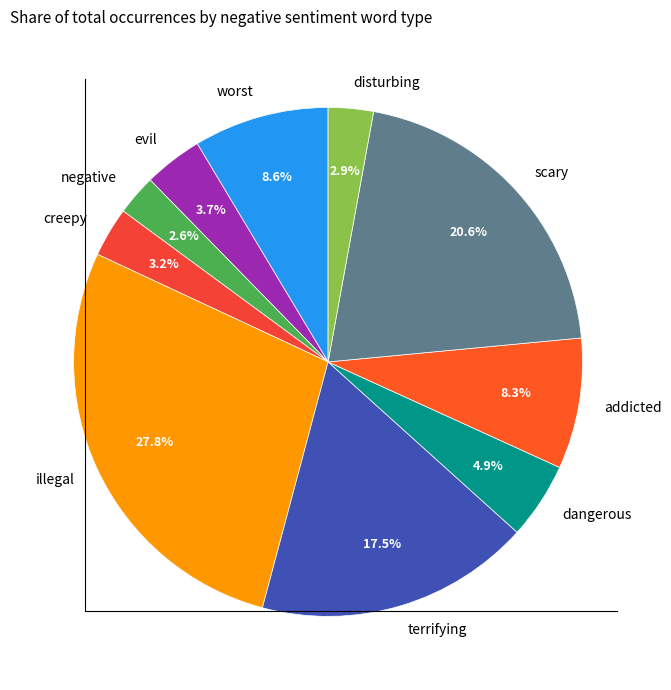

Does negative represent more than half of the total?

No